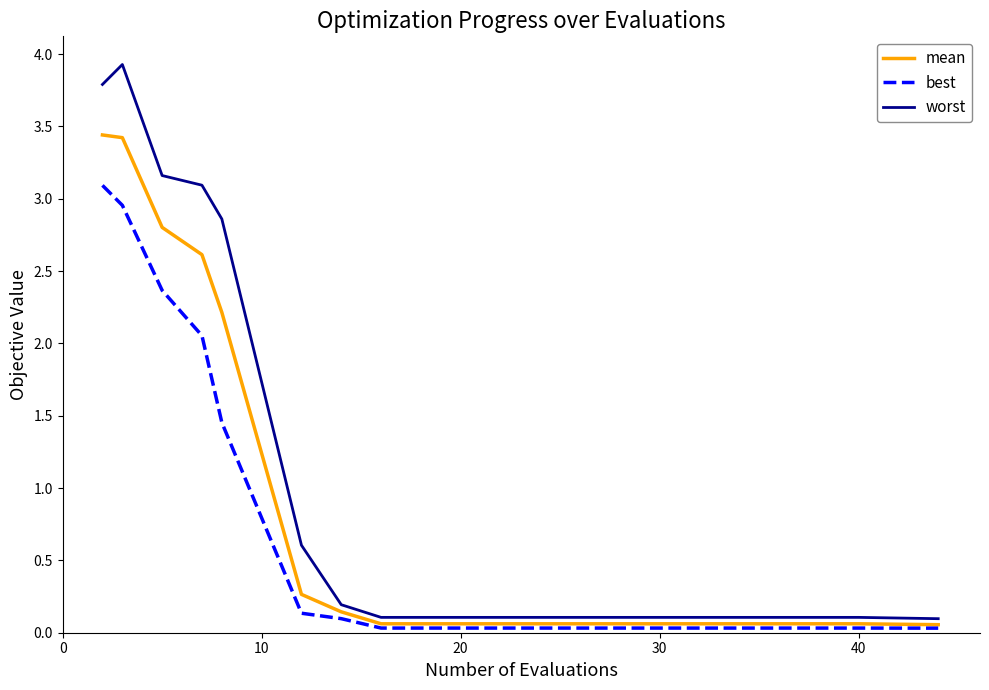

Rank the series by their maximum value, from lowest to highest.

best, mean, worst